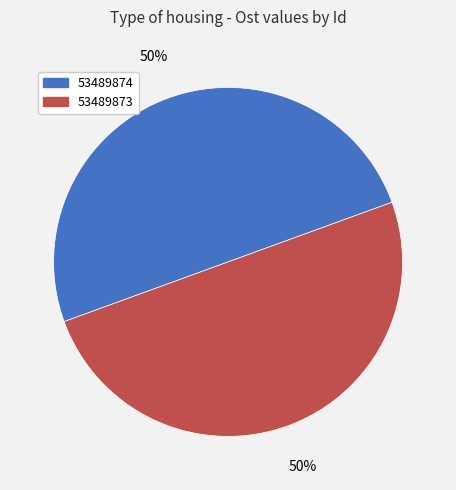

To the nearest percent, what is the average slice percentage?

50%